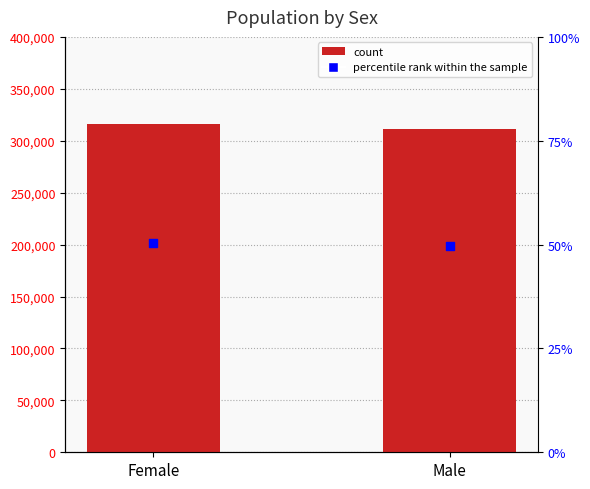

At how many categories does at least one series exceed 229473?

2